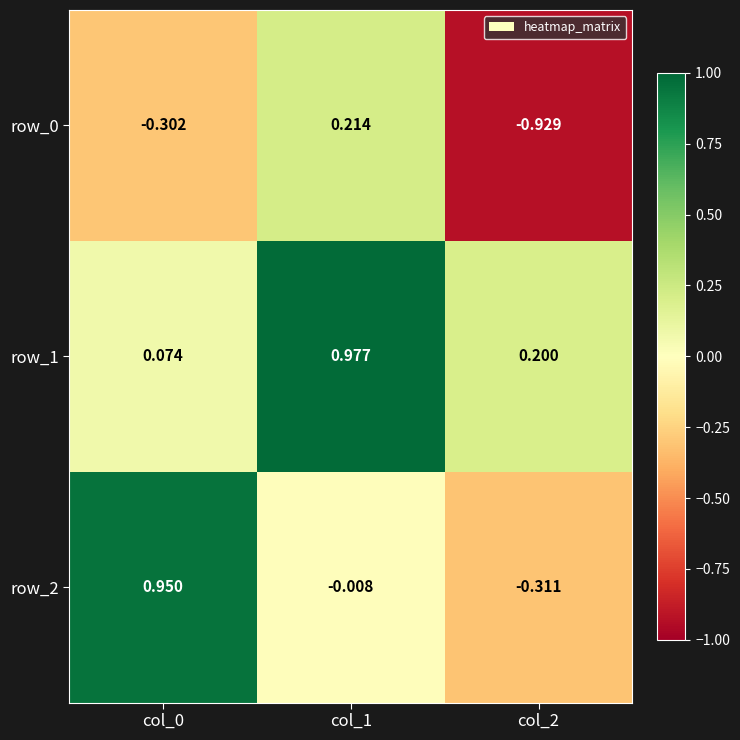

Rank the series by their average value, from highest to lowest.

row_1, row_2, row_0